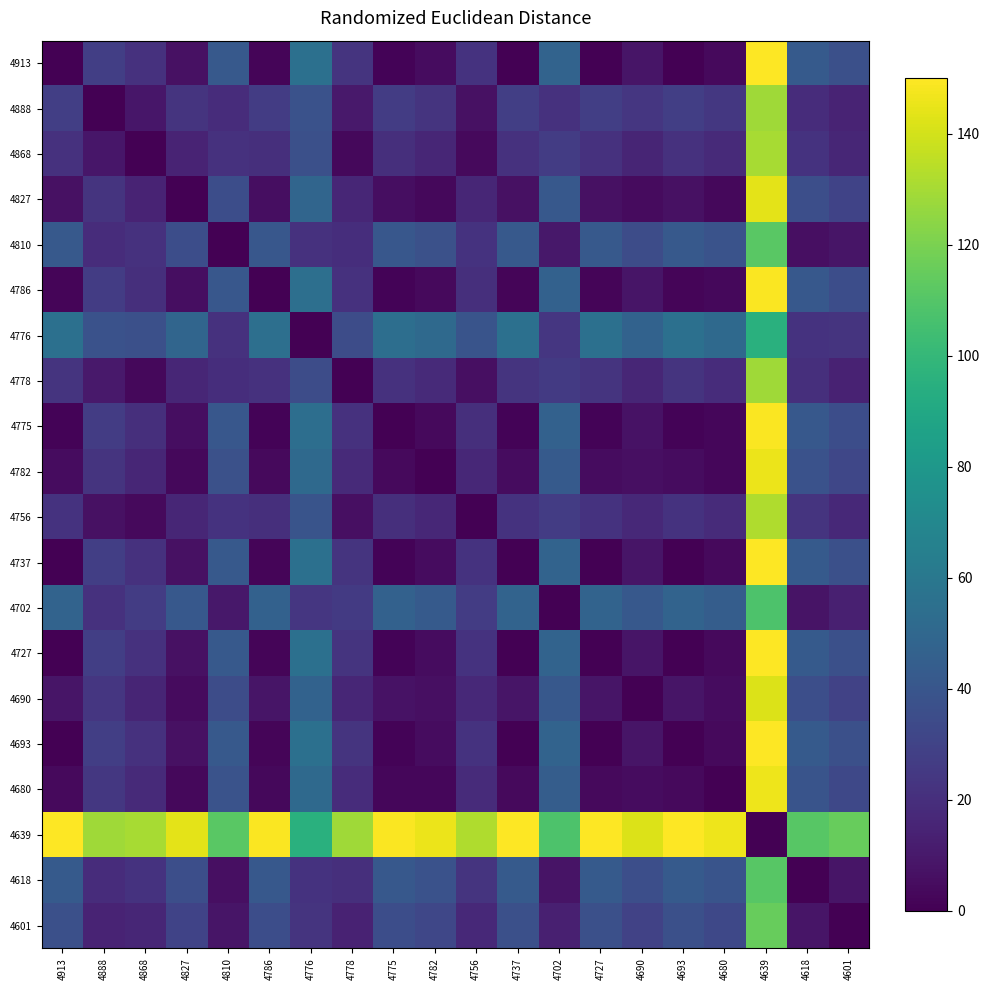

What is the spread (max minus min) of values at 4775?

148.8